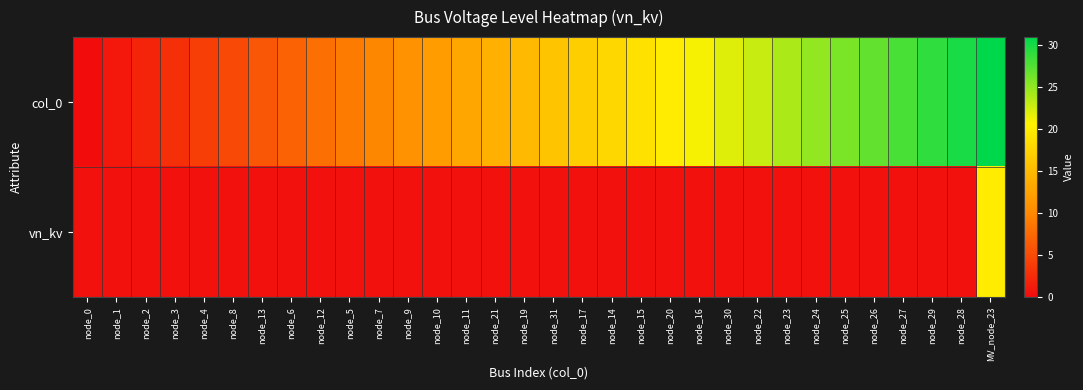

Count the number of data series in this chart.

2